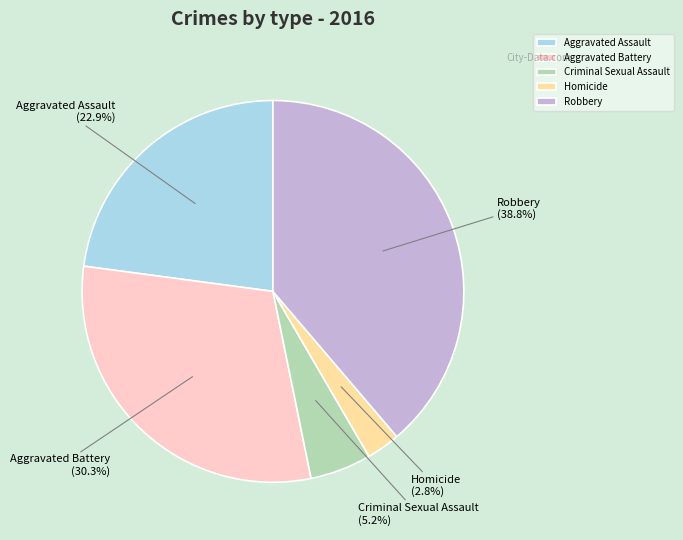

Combined, do Aggravated Battery and Criminal Sexual Assault account for over 50%?

No